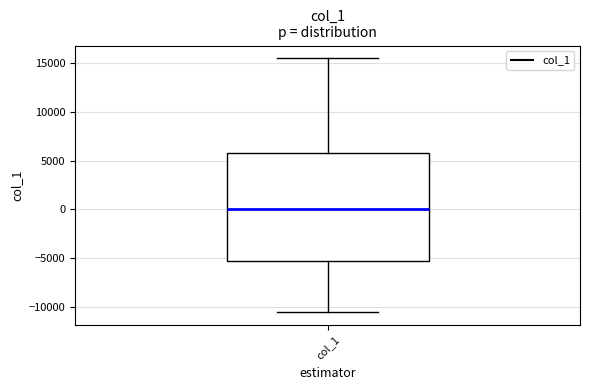

Transcribe this box plot: give where the median line is, the range the box spans, and where the two whiskers end, as read against the y-axis. The values are not printed on the chart, so give them approximately, as read against the axis.

median 0, box -5500 to 6000, whiskers -10500 to 15500